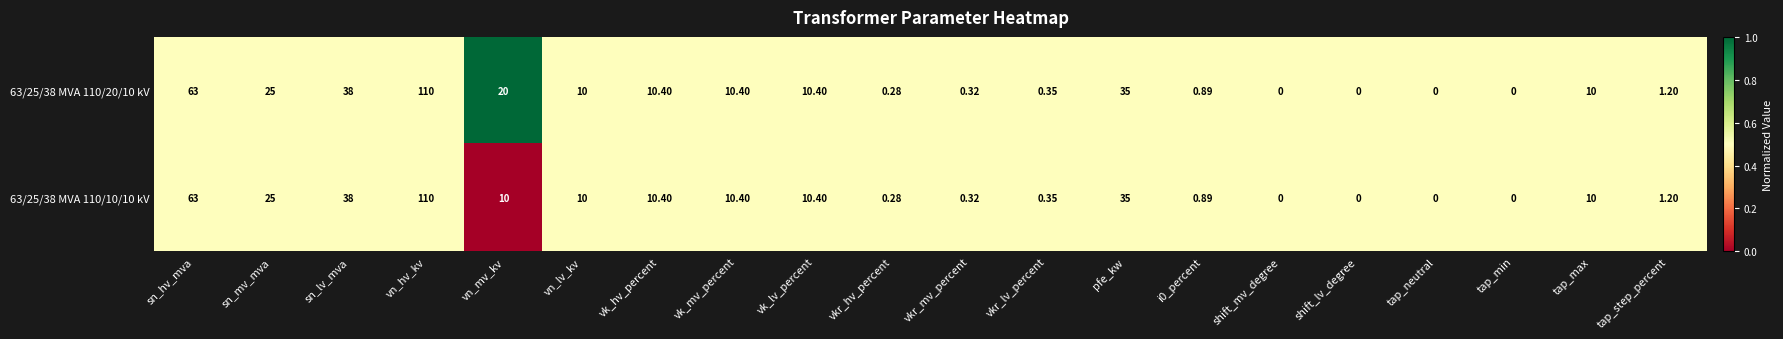

At which category is the sum across all series the highest?

vn_hv_kv